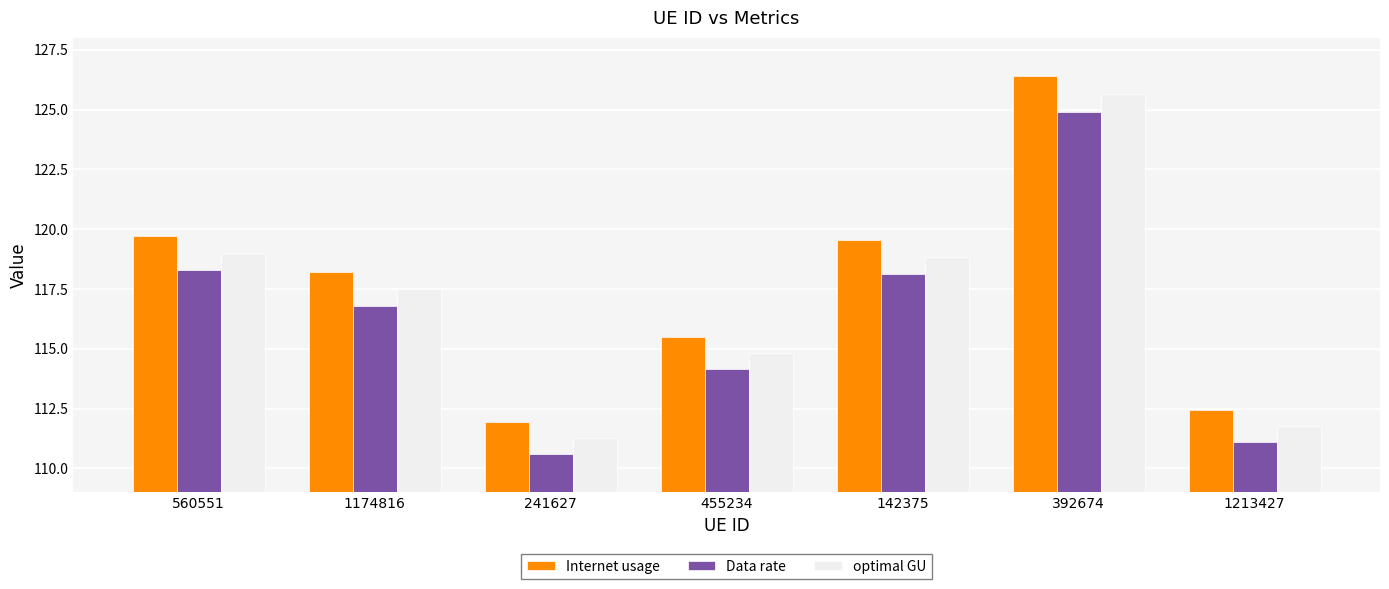

Reading left to right, list all the values displayed in this chart.

Internet usage: 560551=119.7	1174816=118.2	241627=111.9	455234=115.5	142375=119.6	392674=126.4	1213427=112.4
Data rate: 560551=118.3	1174816=116.8	241627=110.6	455234=114.1	142375=118.1	392674=124.9	1213427=111.1
optimal GU: 560551=119.0	1174816=117.5	241627=111.3	455234=114.8	142375=118.8	392674=125.6	1213427=111.8